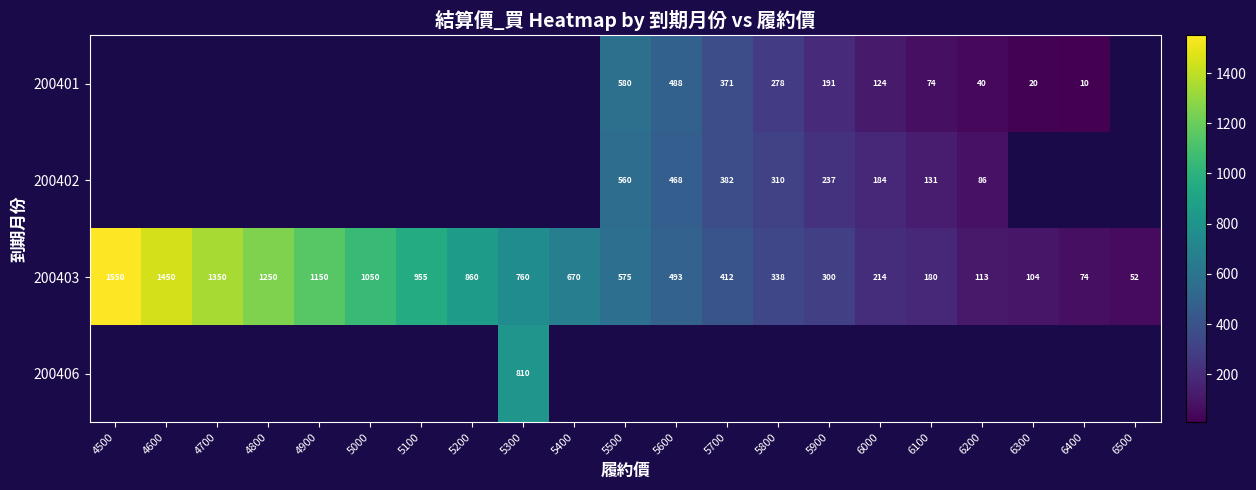

At which label does 200403 reach its minimum?

6500